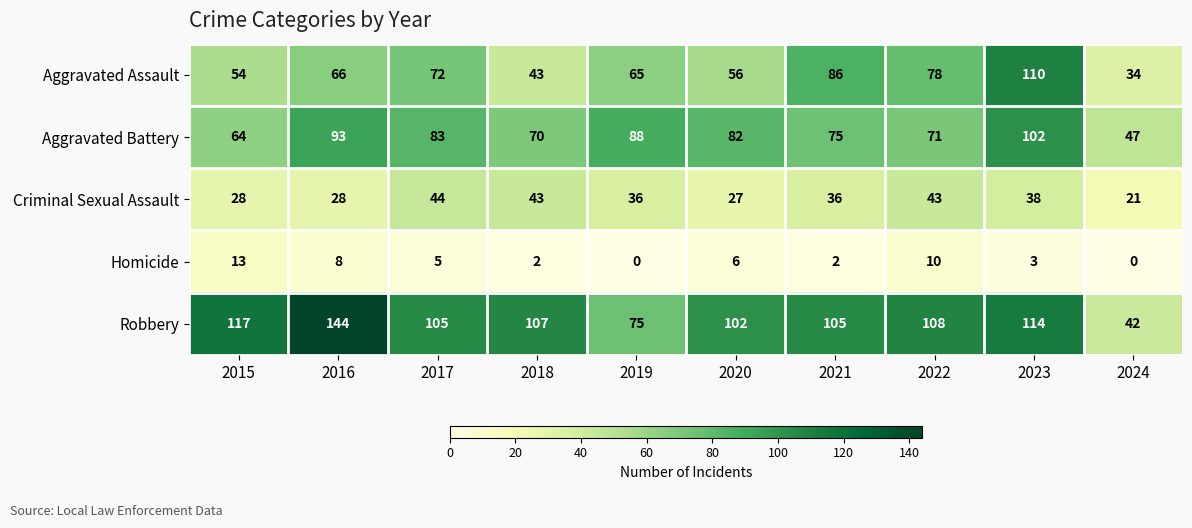

Is it true that Homicide equals 0 at 2024?

True